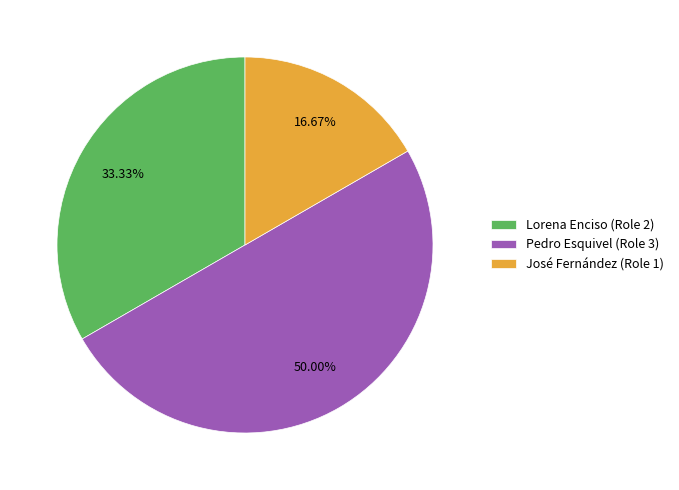

Is José Fernández (Role 1) the majority of the pie?

No